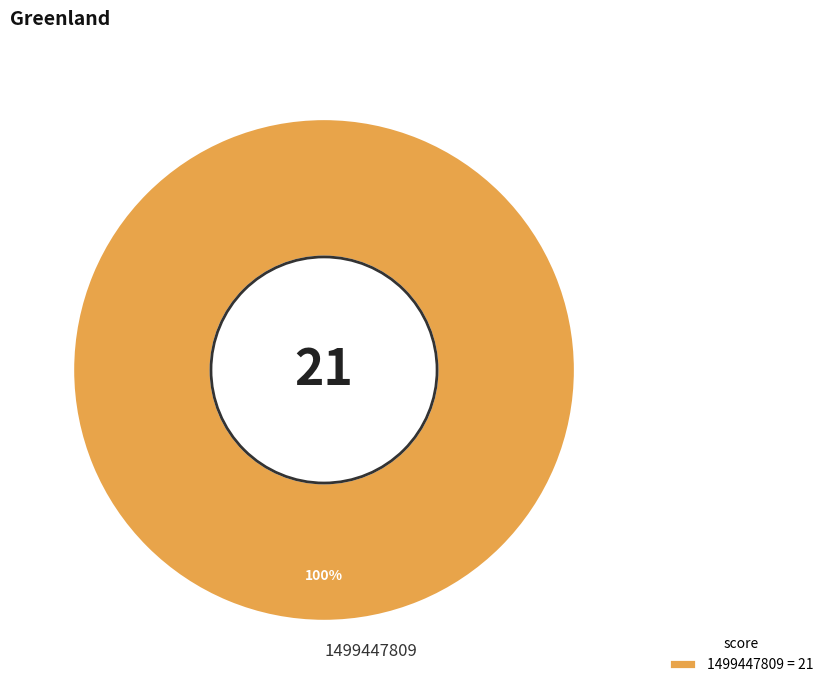

Is it true that 1499447809 is 100% of the pie?

True